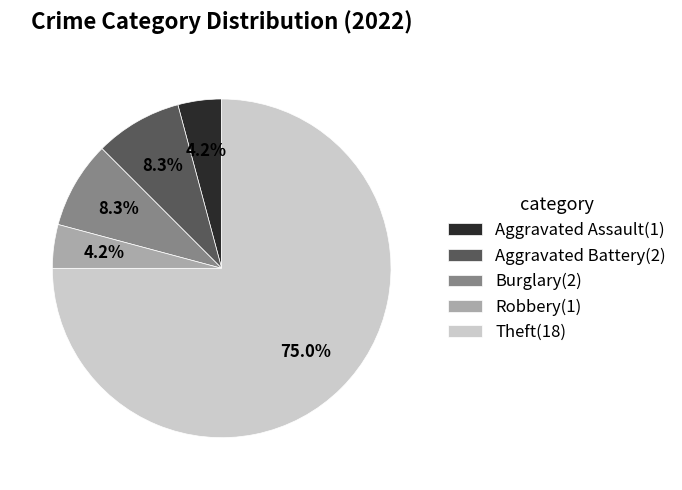

Approximately how many times larger is the value at Robbery(1) compared to Aggravated Battery(2)?

0.5